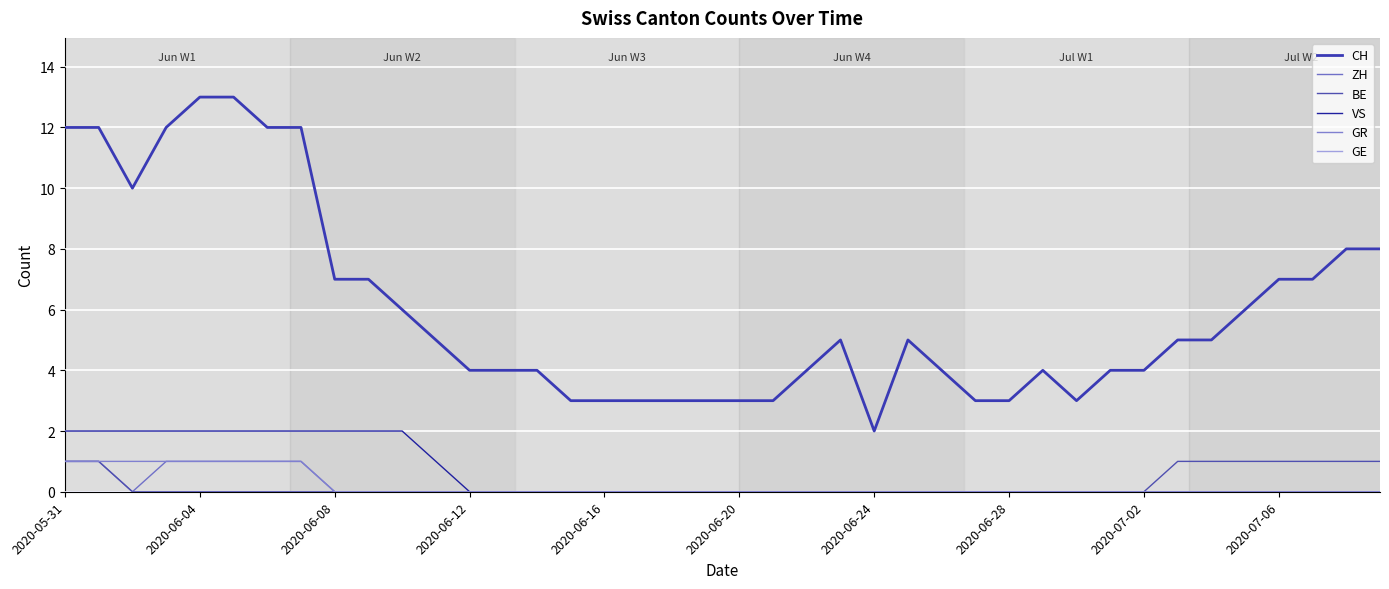

True or false: GE and GR intersect in this chart.

False